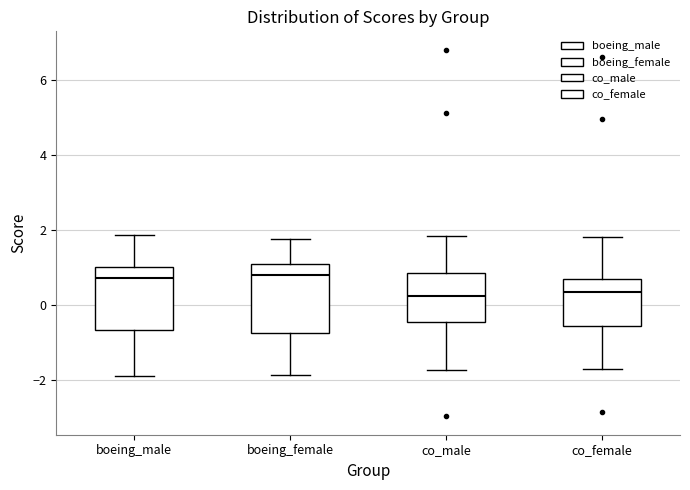

Reading left to right, read every box against the y-axis: the position of its median line, the range the box covers, and the ends of its whiskers. The values are not printed on the chart, so give them approximately, as read against the axis.

boeing_male: median 0.8, box -0.6 to 1.0, whiskers -1.8 to 1.8
boeing_female: median 0.8, box -0.8 to 1.2, whiskers -1.8 to 1.8
co_male: median 0.2, box -0.4 to 0.8, whiskers -1.8 to 1.8
co_female: median 0.4, box -0.6 to 0.6, whiskers -1.8 to 1.8